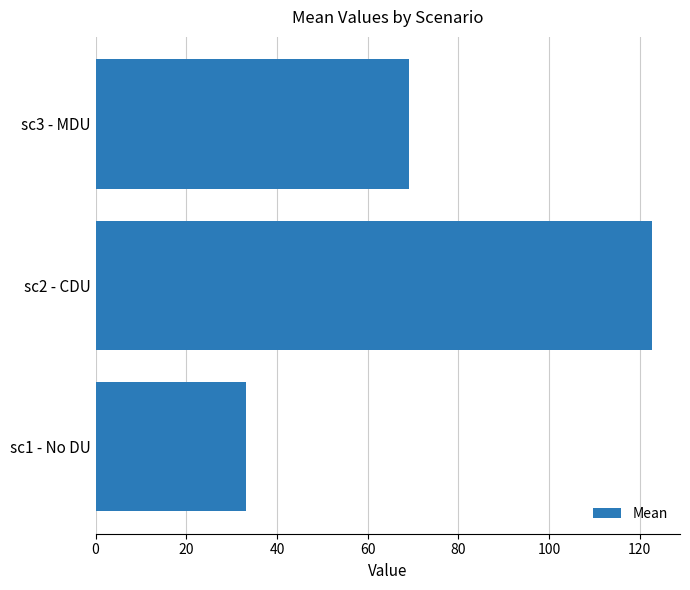

The value at sc2 - CDU is 167.1. True or false?

False